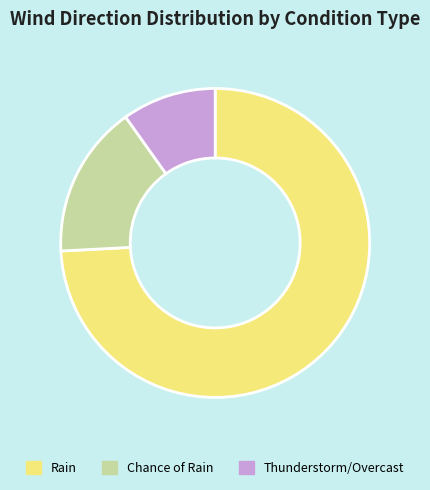

Is it true that Rain is 74% of the pie?

True